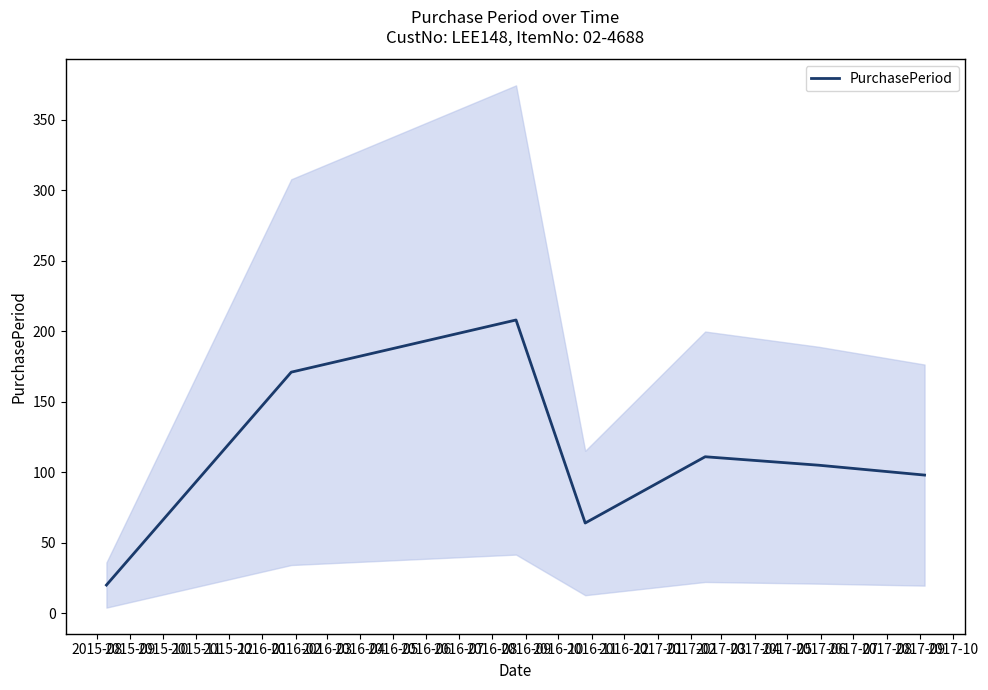

What is the minimum value for PurchasePeriod?

20